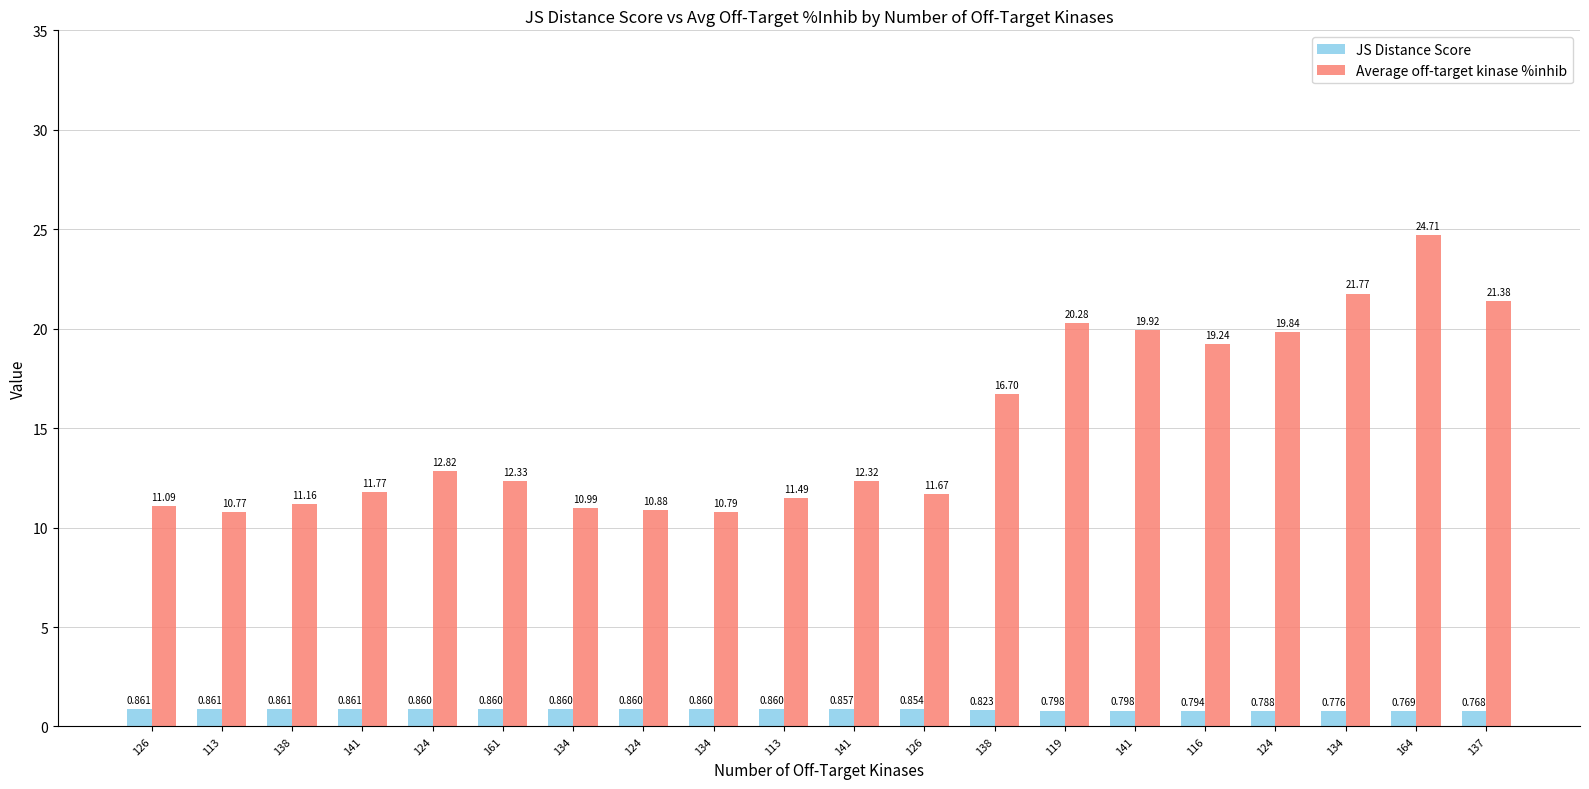

Reading left to right, extract all data points from this chart.

JS Distance Score: 0.9	0.9	0.9	0.9	0.9	0.9	0.9	0.9	0.9	0.9	0.9	0.9	0.8	0.8	0.8	0.8	0.8	0.8	0.8	0.8
Average off-target kinase %inhib: 11.1	10.8	11.2	11.8	12.8	12.3	11.0	10.9	10.8	11.5	12.3	11.7	16.7	20.3	19.9	19.2	19.8	21.8	24.7	21.4